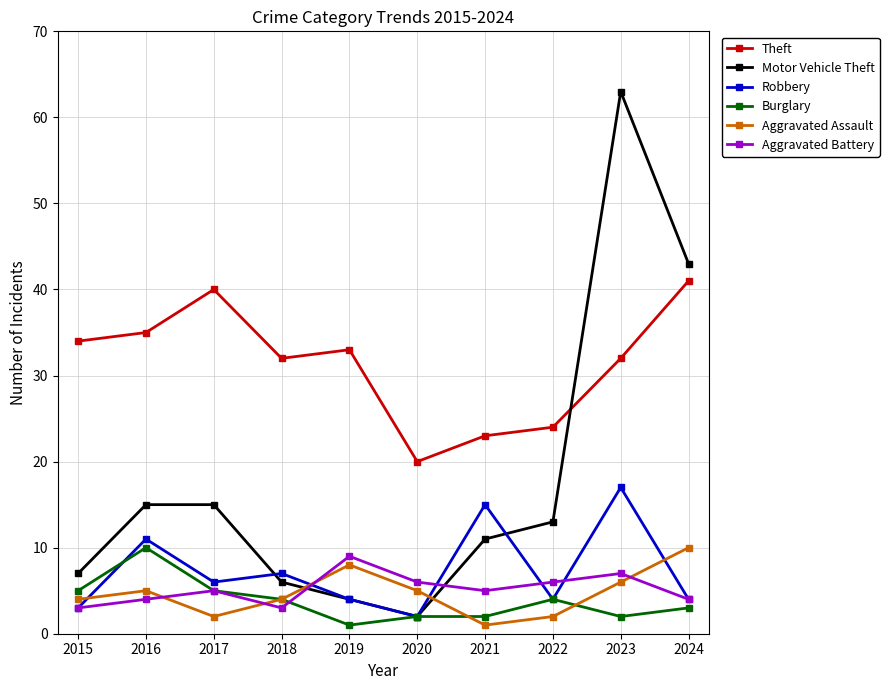

Where is the first local minimum for Theft?

2018